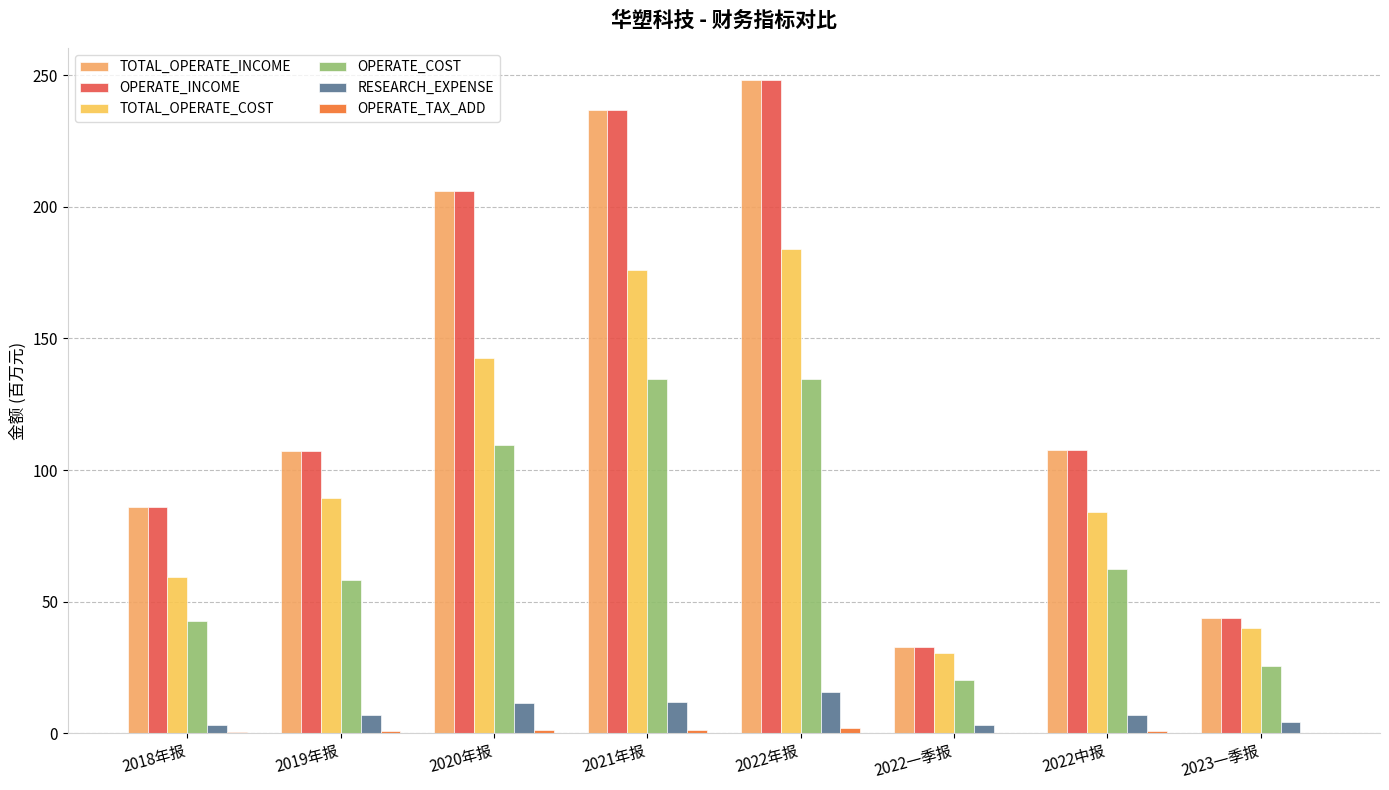

What is the greatest value displayed?

248.0